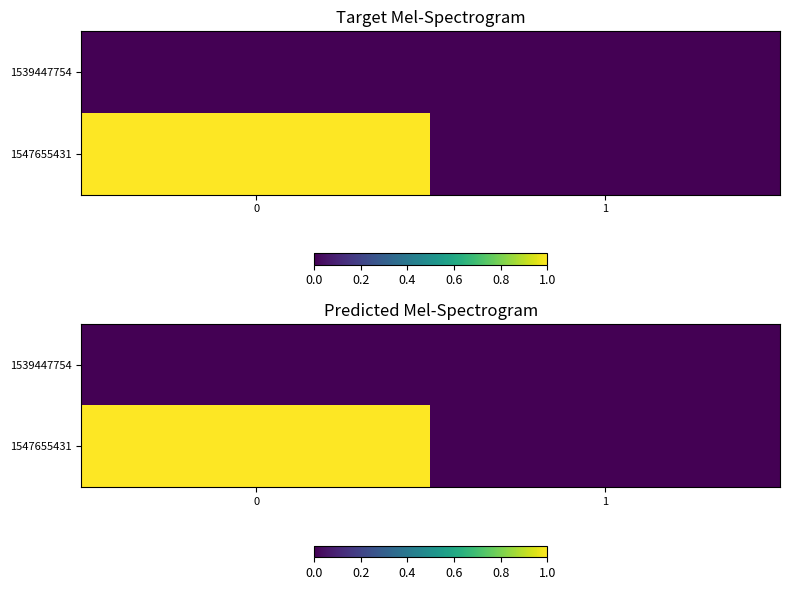

What is the sum of all 1547655431 values?

1